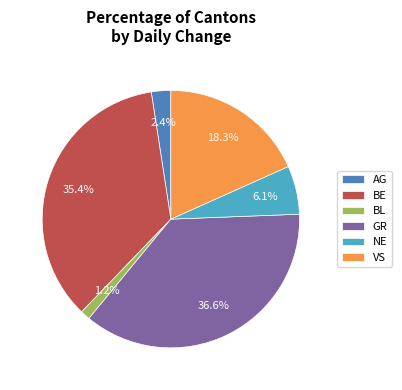

Which has a higher value, NE or GR?

GR